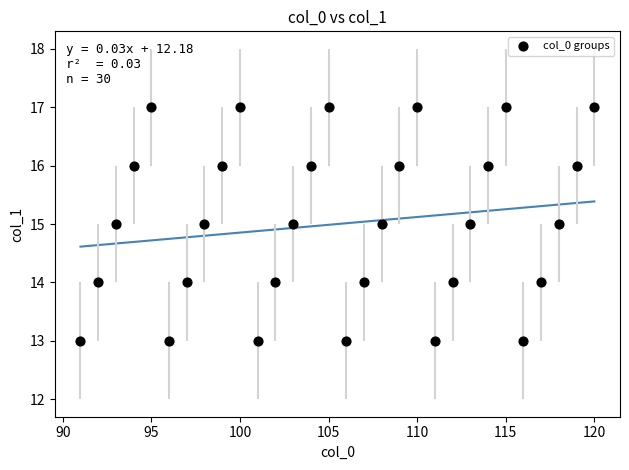

What is the range of Y values (max minus min)?

4